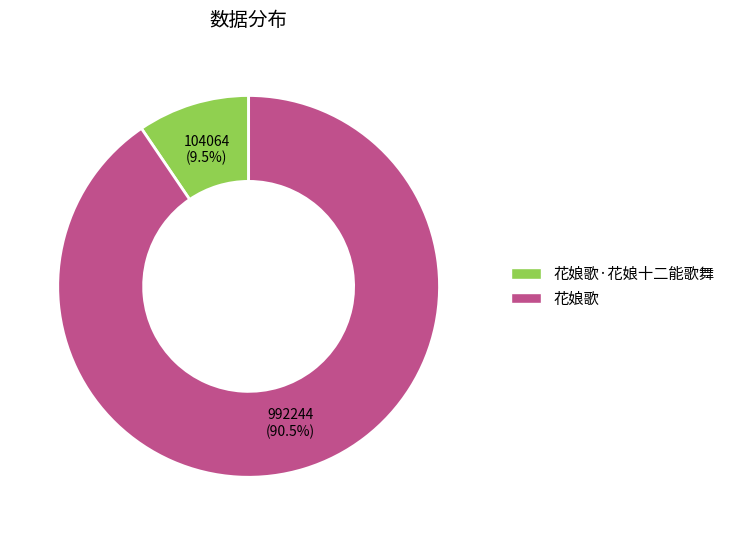

Is the sum of 花娘歌 and 花娘歌·花娘十二能歌舞 greater than half?

Yes